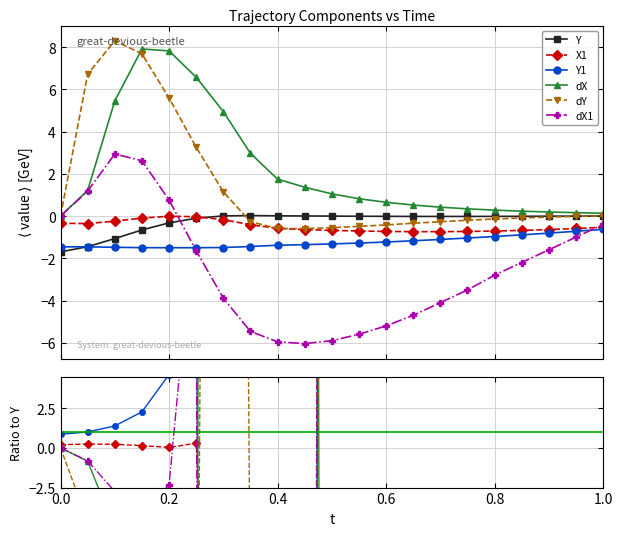

True or false: dX1 has more than 1 interior local peaks.

False